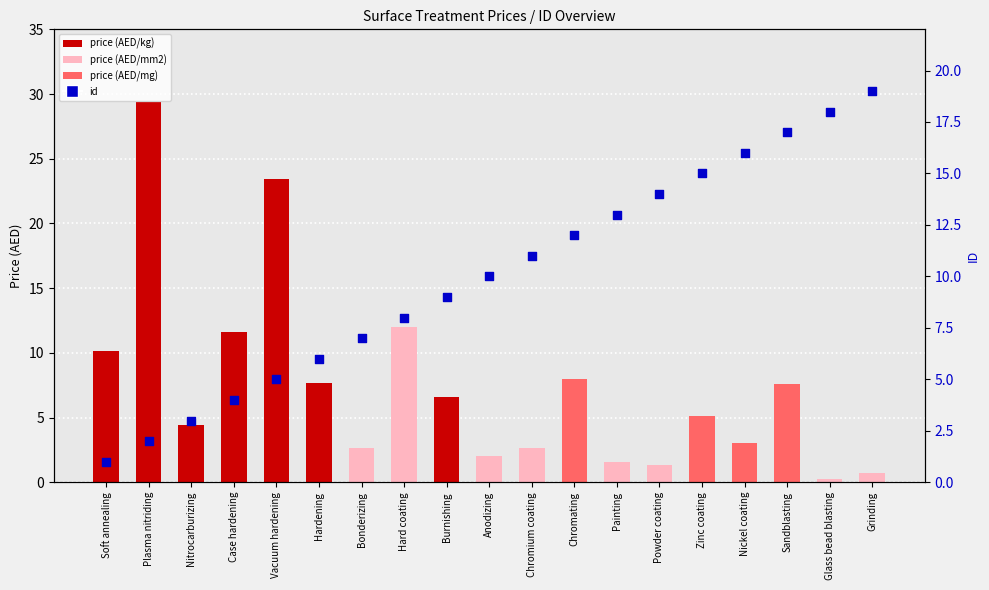

Which series has the widest spread of Y values?

price